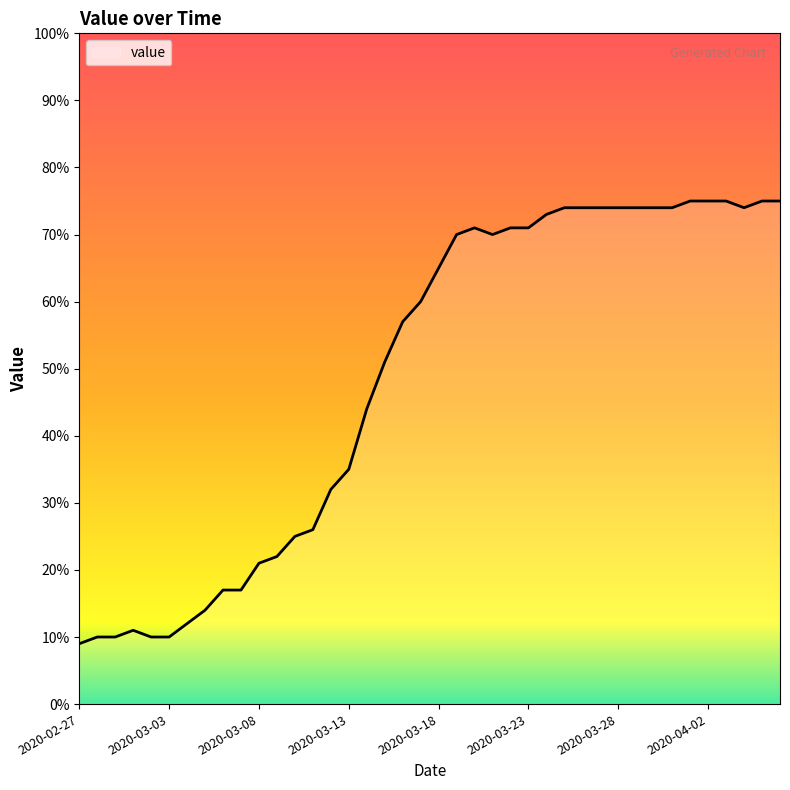

How many lines are shown in the chart?

1